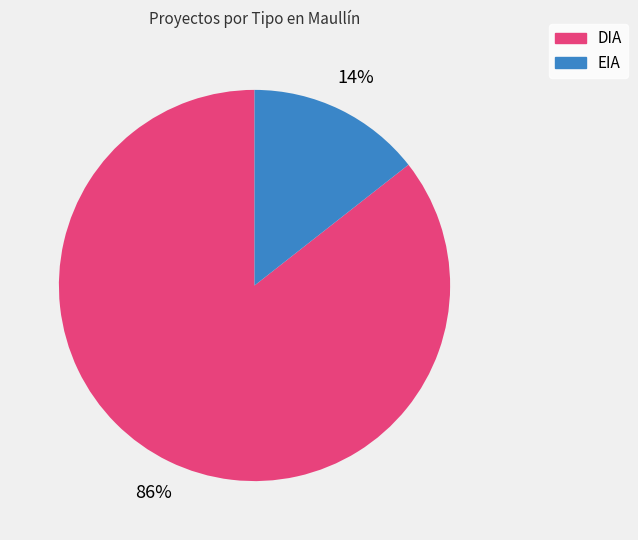

Does any single category account for the majority?

Yes